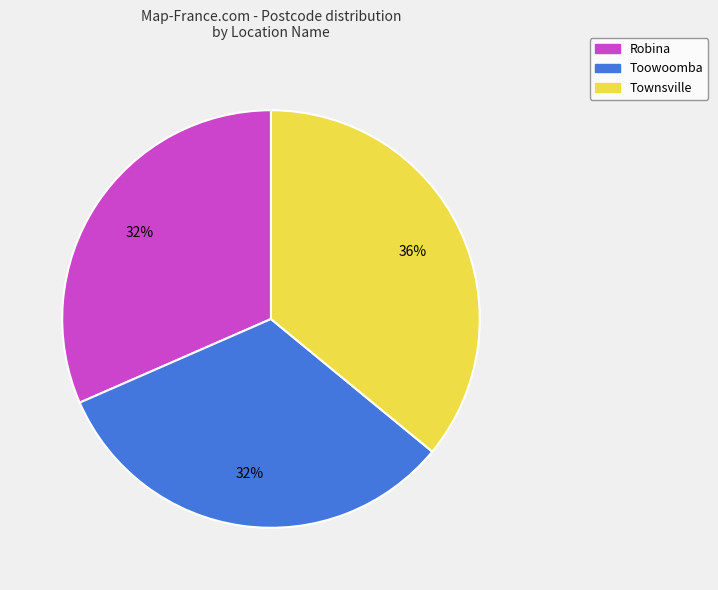

What percentage is the Townsville slice, to the nearest percent?

36%